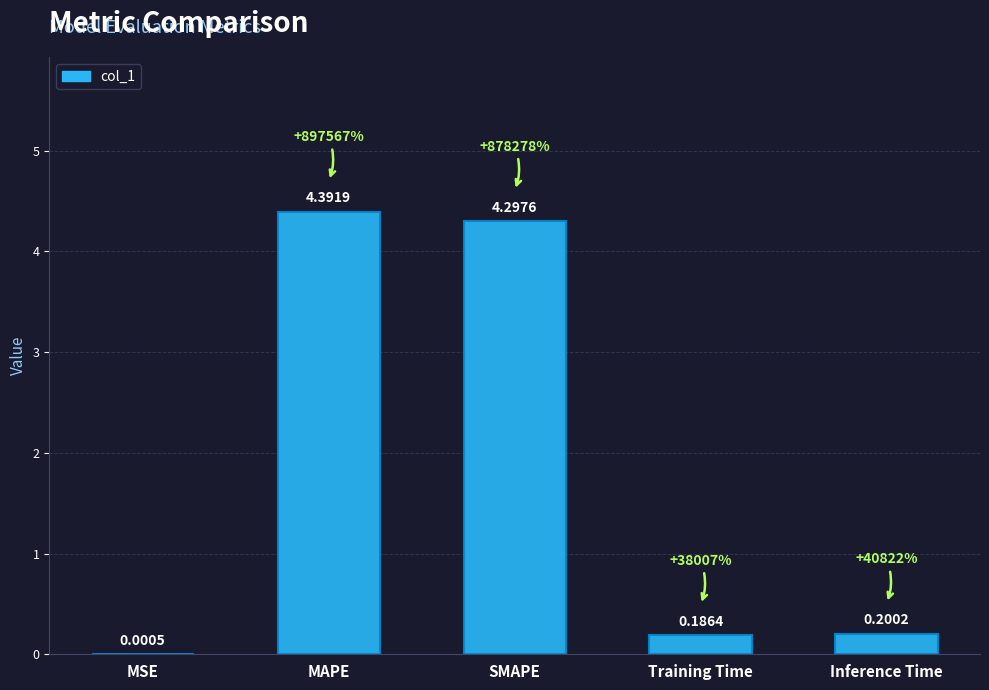

Where is the data nearest to the value 2?

Inference Time